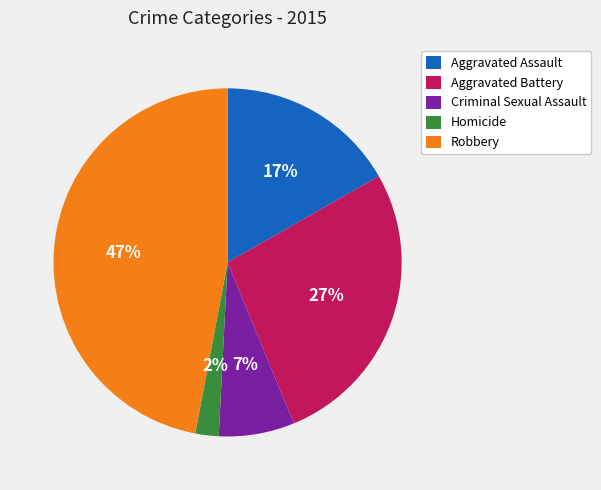

Count the number of slices in the pie.

5